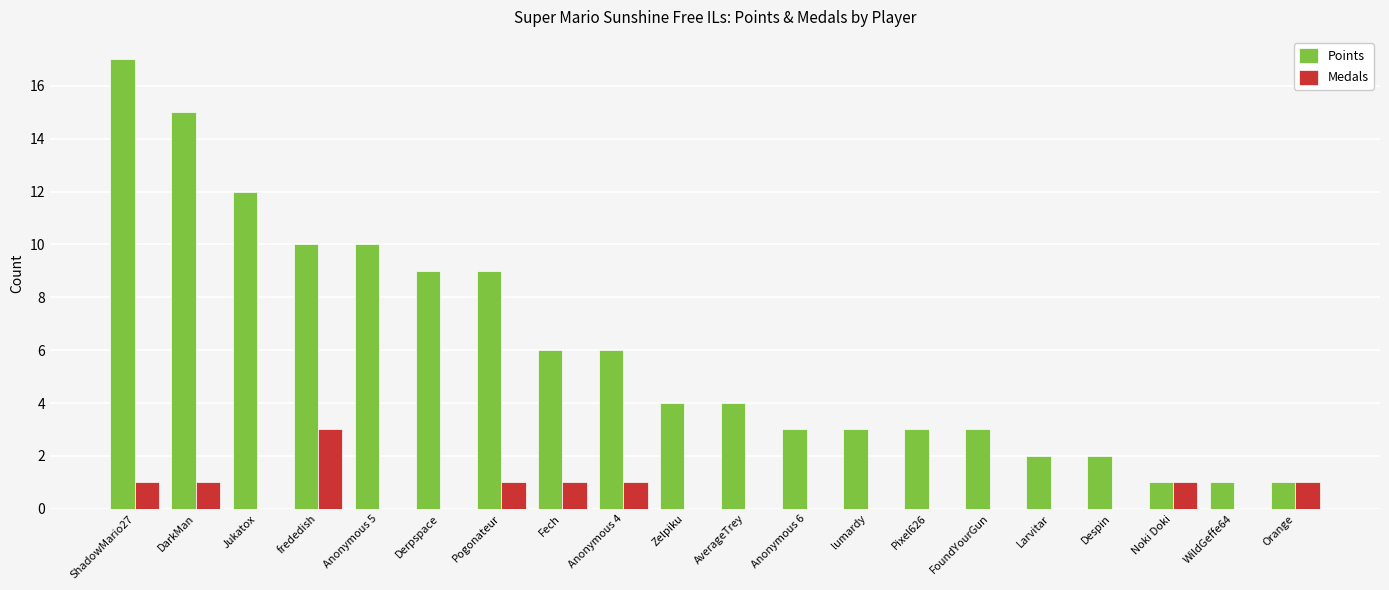

The Medals series shows 0 at Pixel626. True or false?

True